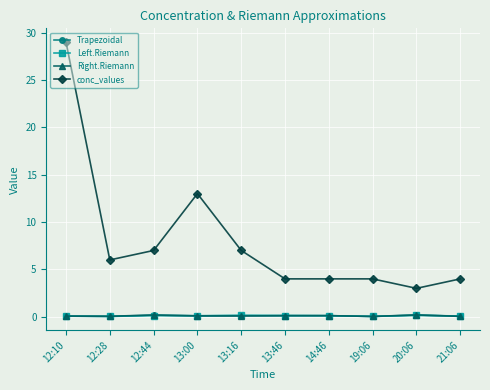

At which category is the sum across all series the highest?

12:10